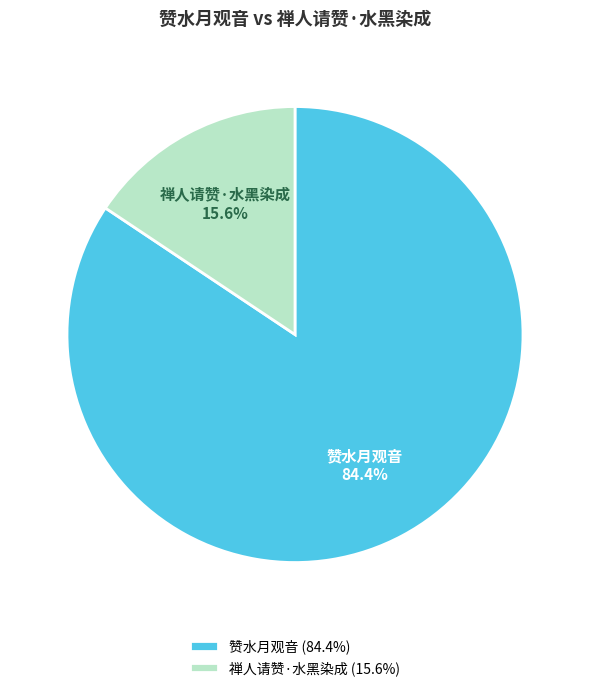

To the nearest percent, what is the difference between the largest and smallest slice percentages?

69%